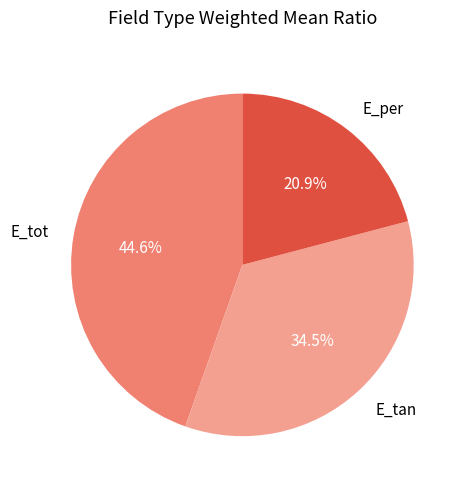

What percentage do E_tan and E_per together represent?

55.4%